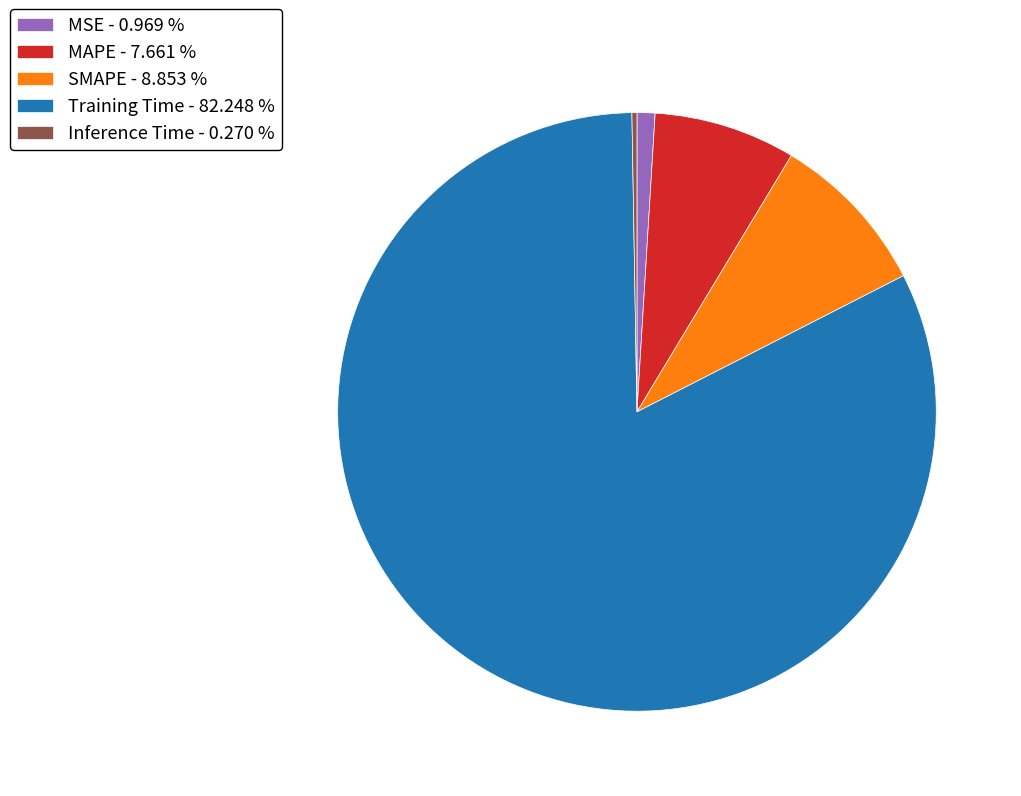

Which category has the biggest portion of the pie?

Training Time